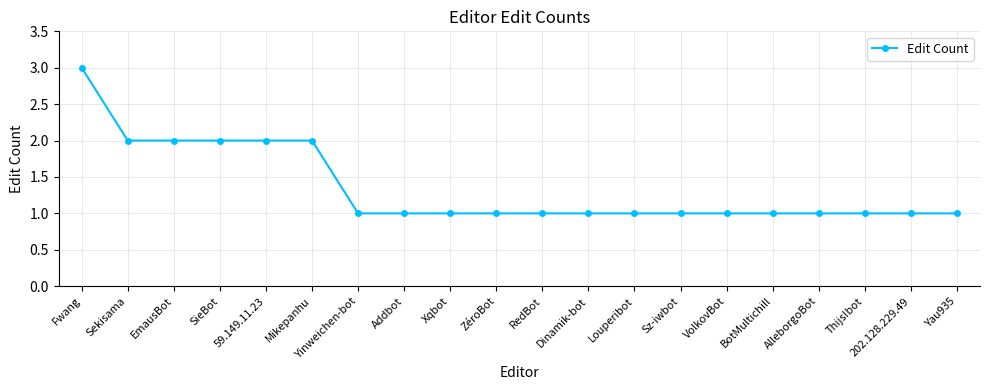

What is the value of the 5th point from the left?

2